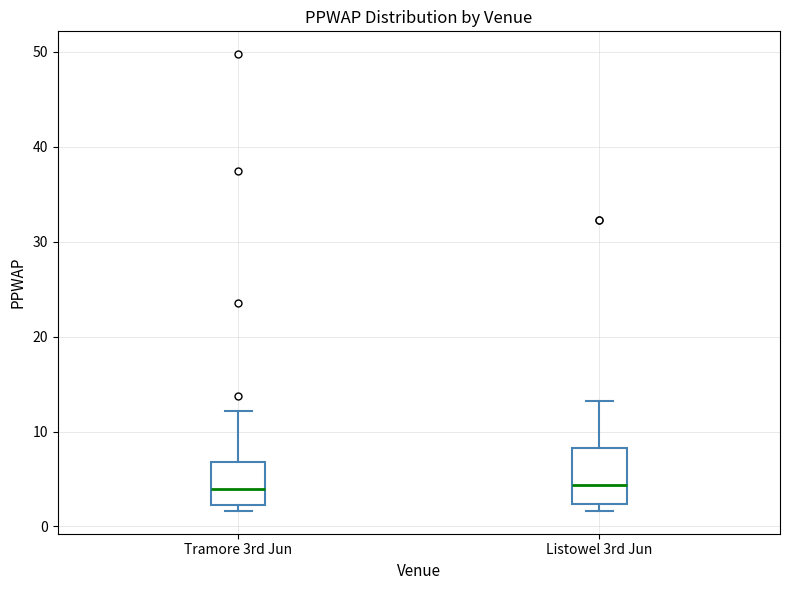

Reading left to right, transcribe this box plot: for each box, give where its median line is, the range the box spans, and where its two whiskers end, as read against the y-axis. The values are not printed on the chart, so give them approximately, as read against the axis.

Tramore 3rd Jun: median 4, box 2 to 7, whiskers 2 (just below the box's lower edge) to 12
Listowel 3rd Jun: median 4, box 2 to 8, whiskers 2 (just below the box's lower edge) to 13